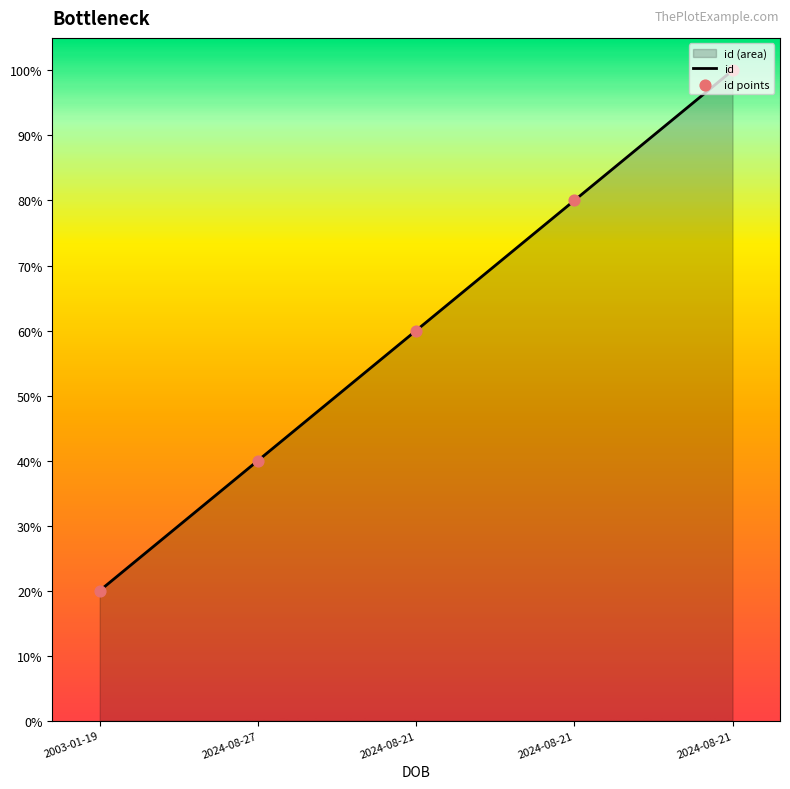

What is the change in value from 2024-08-27 to 2024-08-21?

+0.2